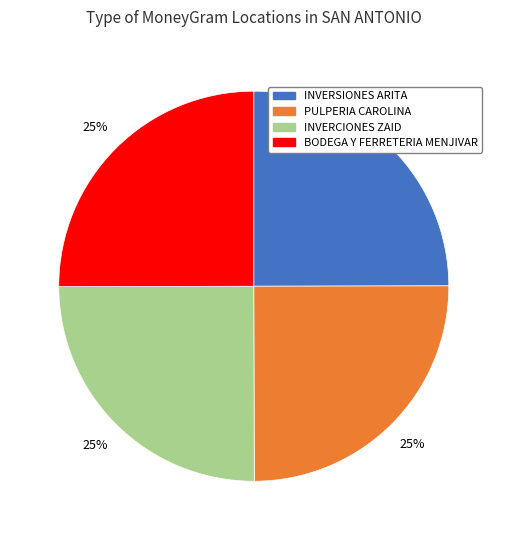

True or false: PULPERIA CAROLINA accounts for 25% of the total.

True